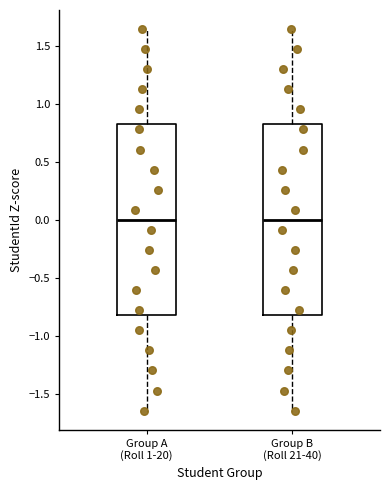

Where does the median line of the box for Group B (Roll 21-40) sit on the y-axis? The values are not printed on the chart, so give them approximately, as read against the axis.

0.00